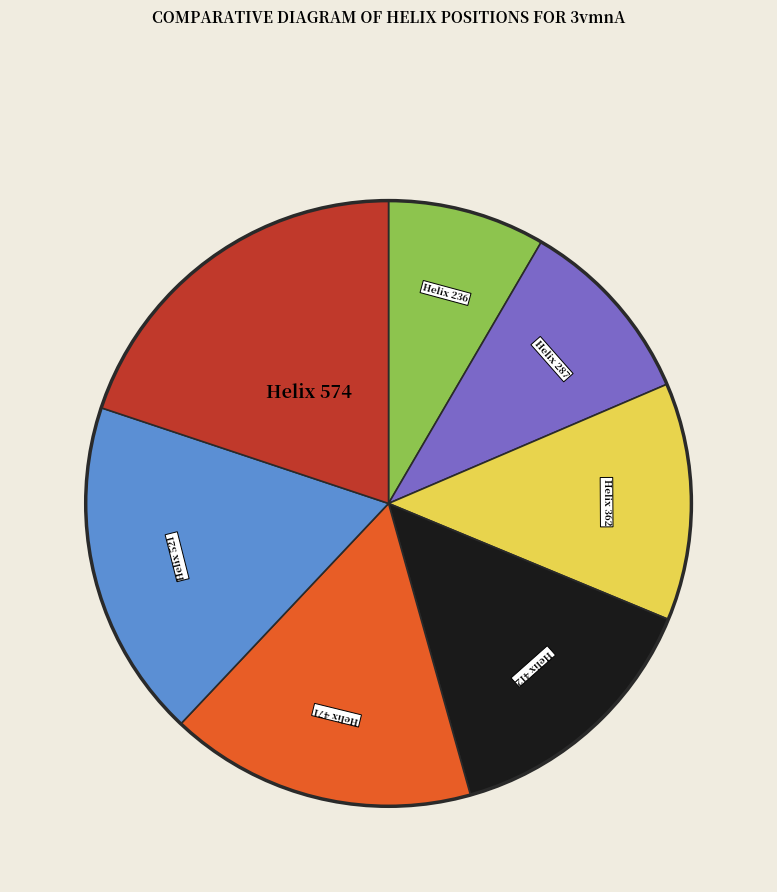

How many segments does this pie chart have?

7